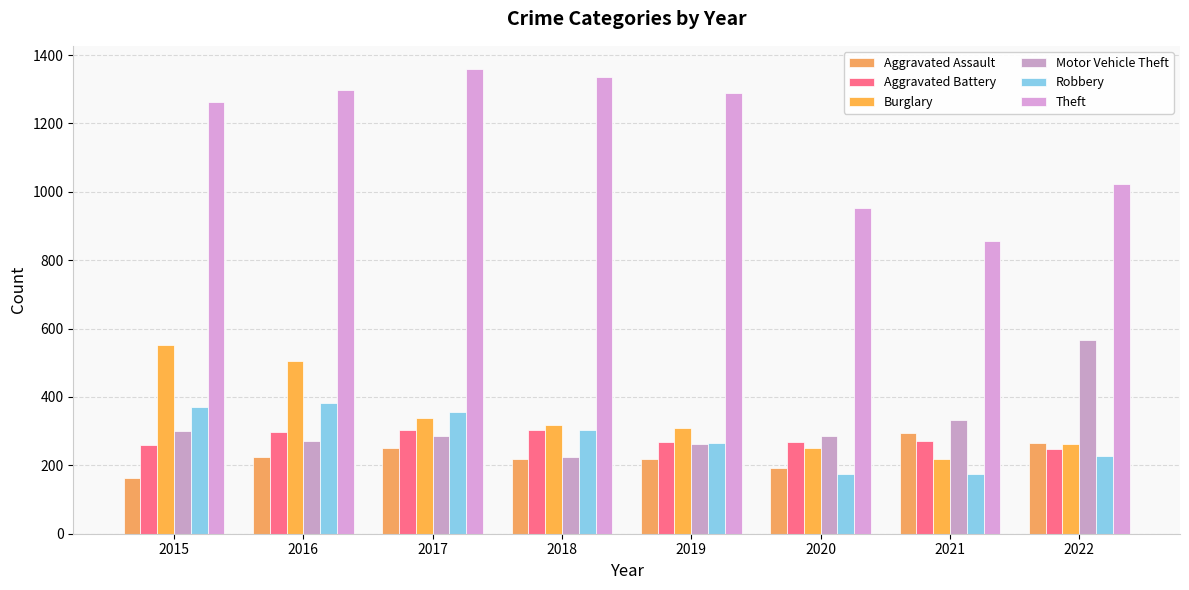

Which series has the largest total across all categories?

Theft